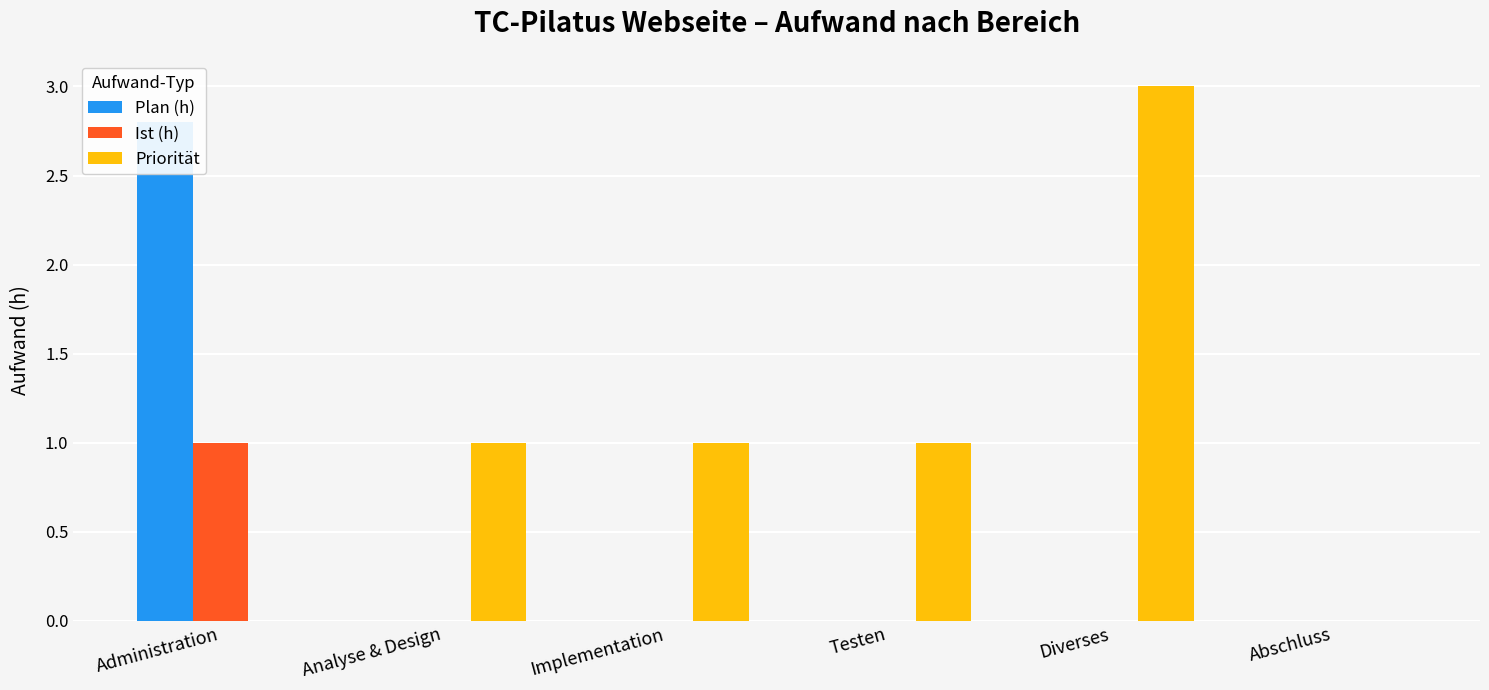

What is the difference between the Ist (h) values at Administration and Implementation?

1.0